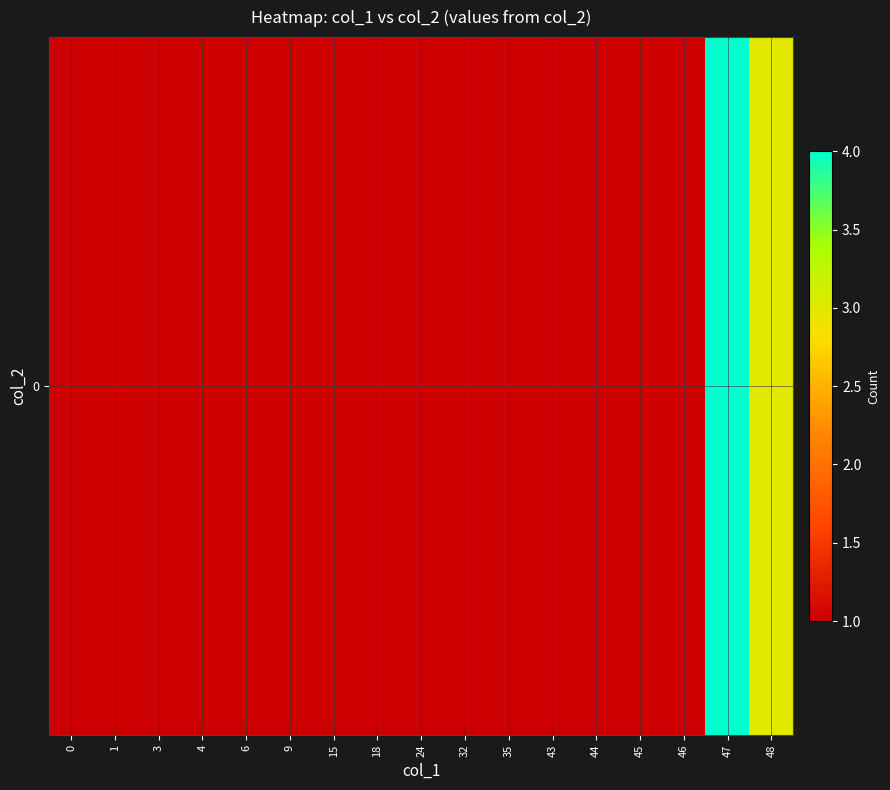

Between 46 and 15, which is larger?

46